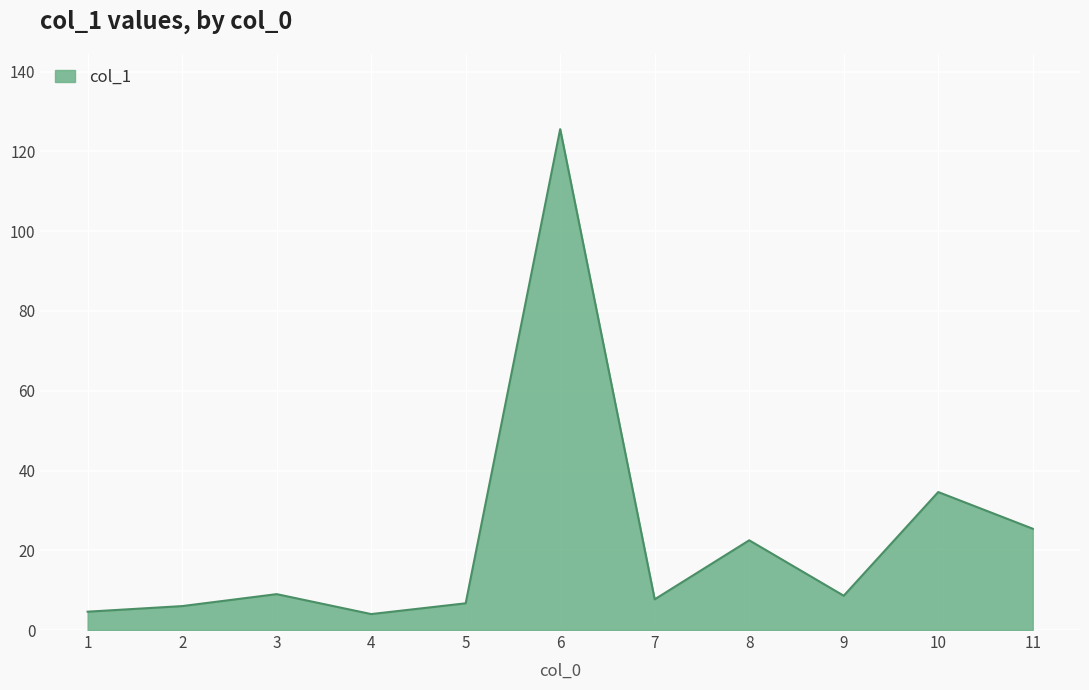

What is the maximum value shown in the chart?

125.6